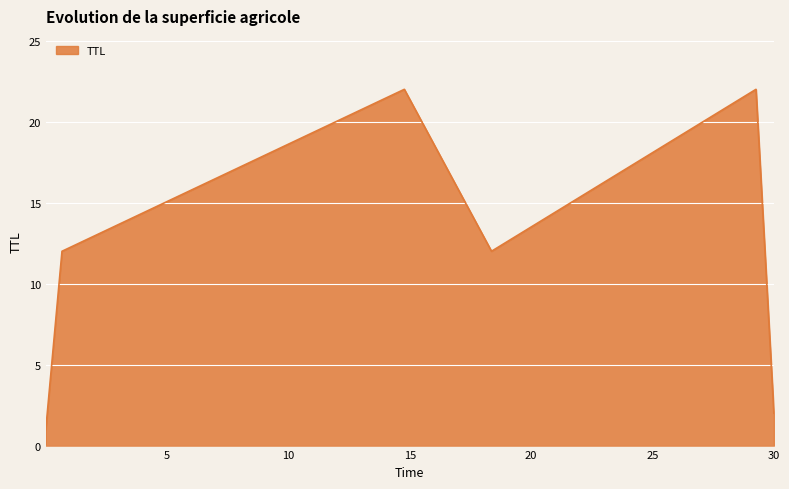

What is the average value?

12